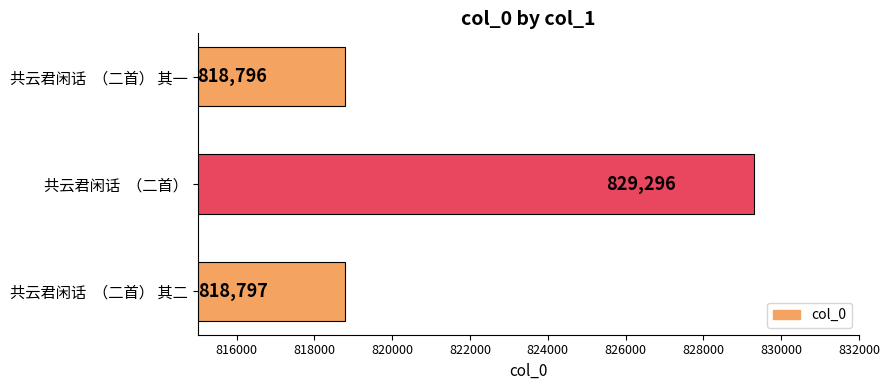

Reading bottom to top, transcribe all the data shown in this chart.

共云君闲话  （二首） 其二=818797	共云君闲话  （二首）=829296	共云君闲话  （二首） 其一=818796